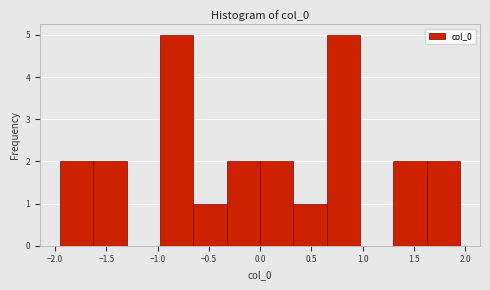

Reading left to right, list every bar in this chart as the range it spans on the x-axis followed by its height. Neither the bar edges nor the heights are printed on the chart, so give them approximately, as read against the axes.

-1.95 to -1.65: 2
-1.65 to -1.30: 2
-1.30 to -1.00: 0
-1.00 to -0.65: 5
-0.65 to -0.35: 1
-0.35 to 0.00: 2
0.00 to 0.35: 2
0.35 to 0.65: 1
0.65 to 1.00: 5
1.00 to 1.30: 0
1.30 to 1.65: 2
1.65 to 1.95: 2